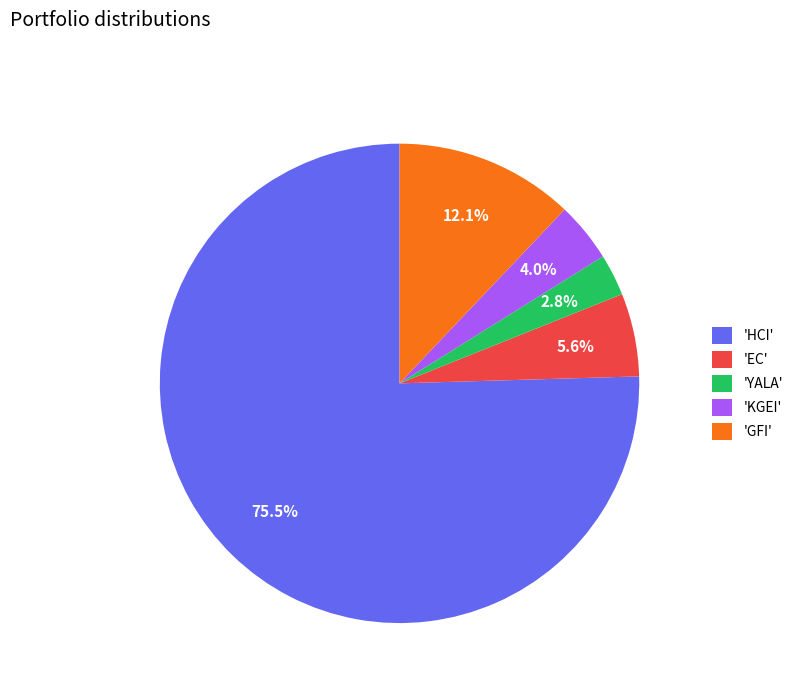

What is the majority slice?

'HCI'